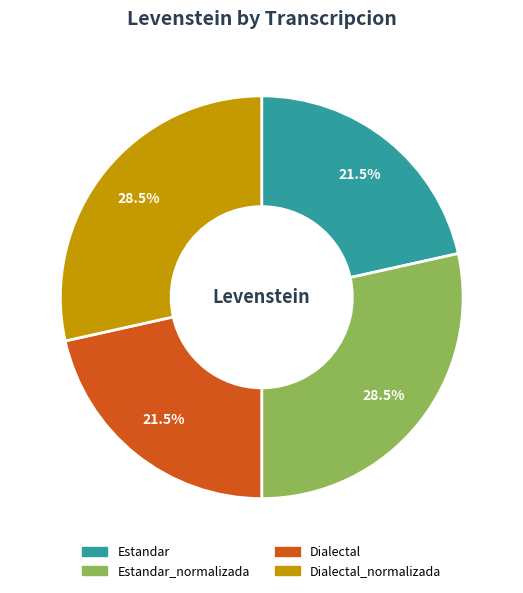

Is there a majority slice in this chart?

No